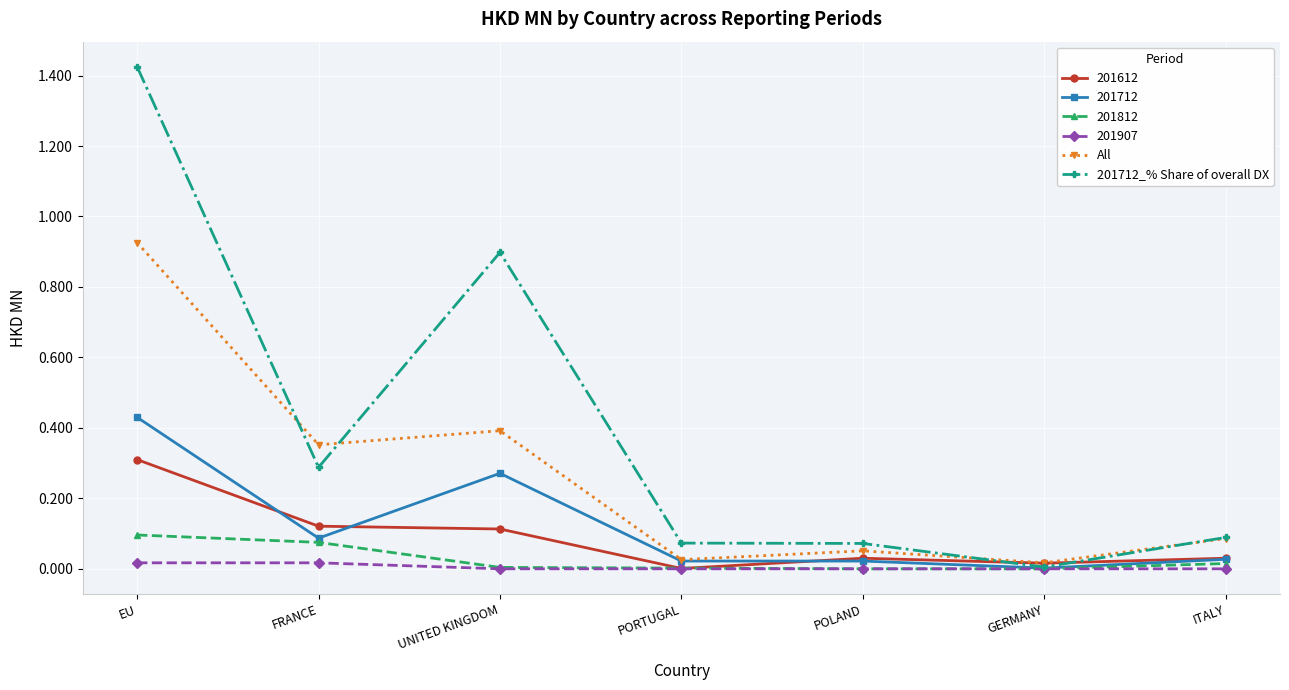

Which series has the largest range (max minus min)?

201712_% Share of overall DX